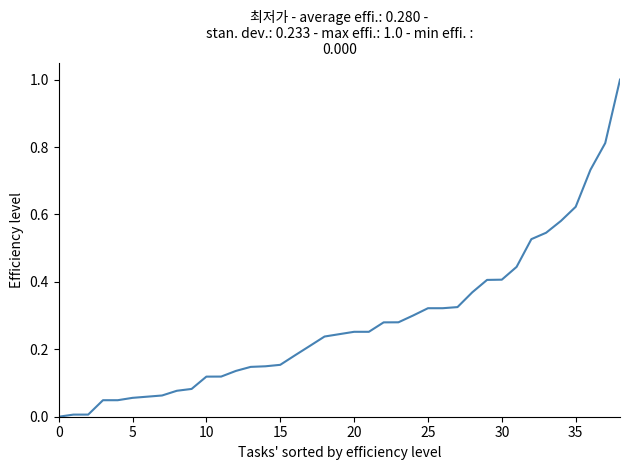

What is the difference between the maximum and minimum values?

1.0